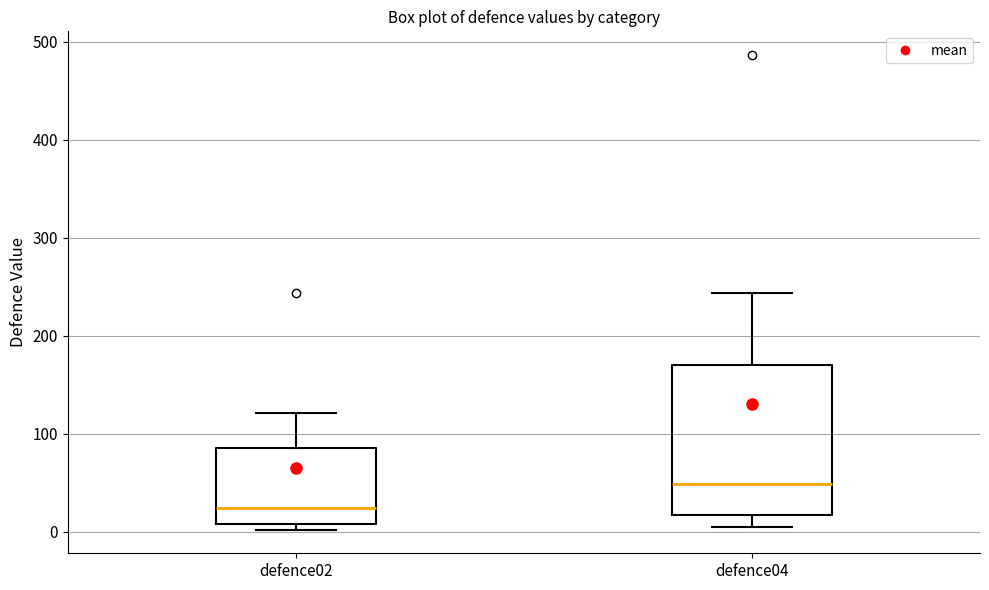

Which box's median line is the lowest?

defence02